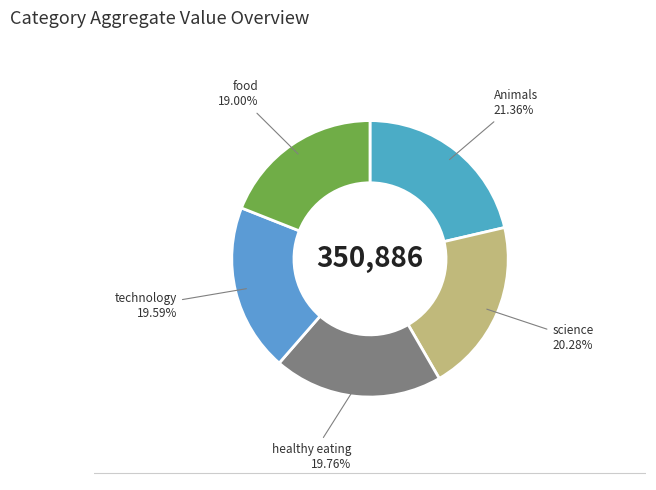

How many segments does this pie chart have?

5